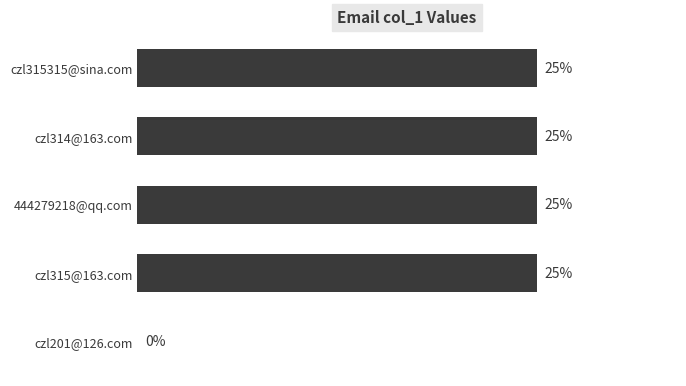

Which has a higher value, czl315315@sina.com or czl201@126.com?

czl315315@sina.com